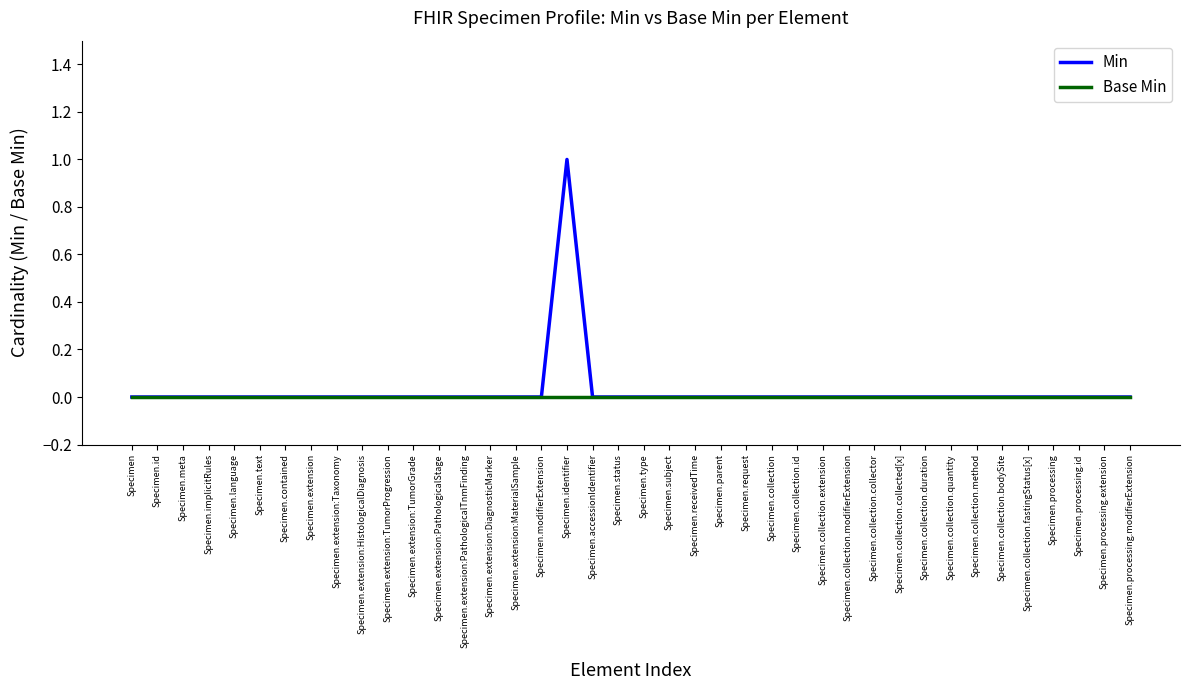

At which category is the sum across all series the highest?

Specimen.identifier